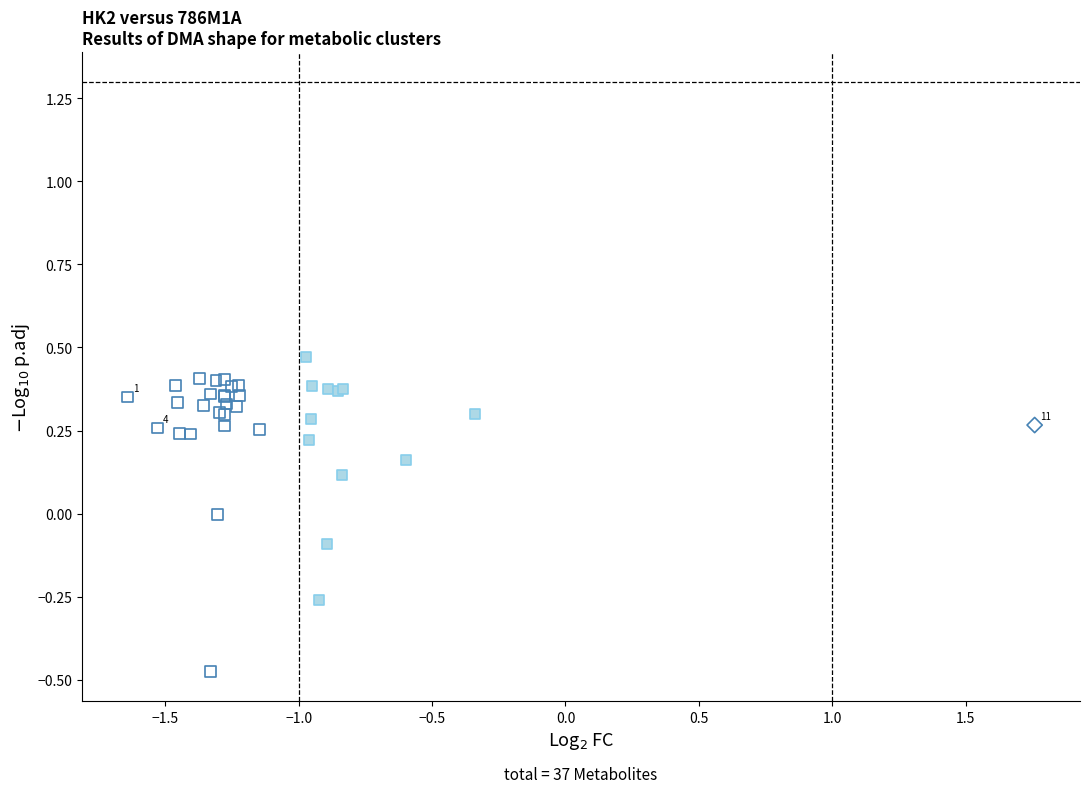

Which series reaches the minimum Y coordinate?

Cond1_DOWN